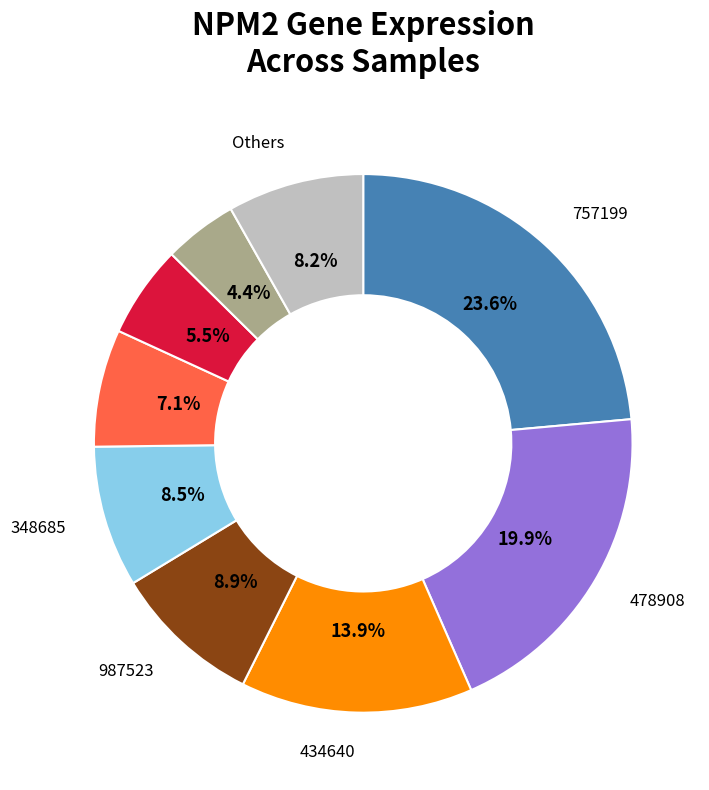

Does any single category account for the majority?

No